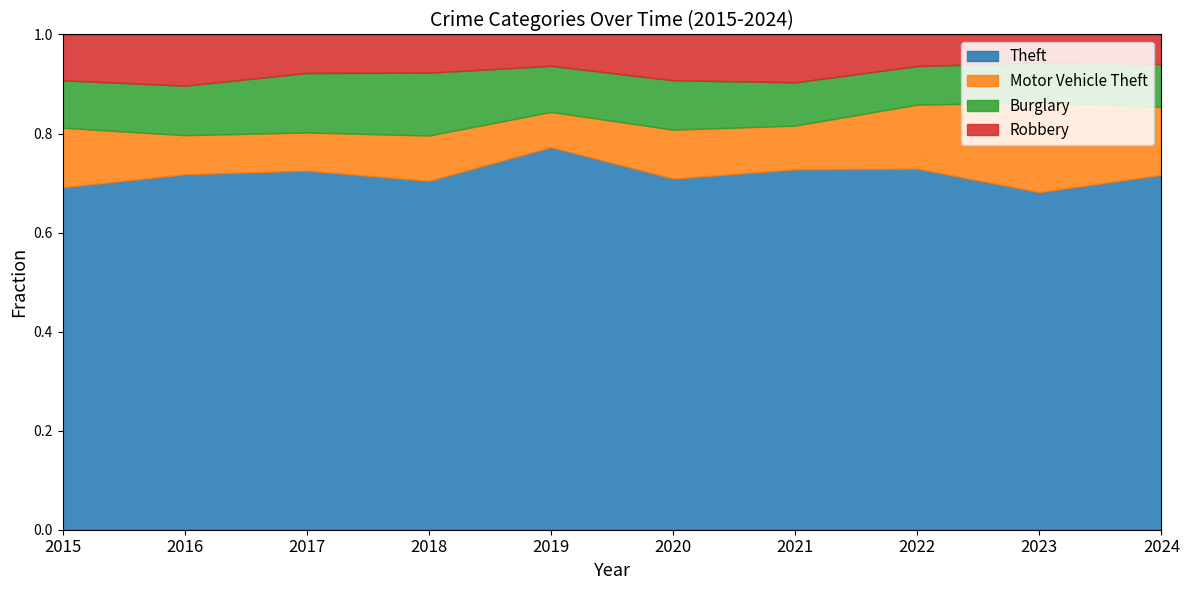

Between 2022 and 2018, which is larger?

2022